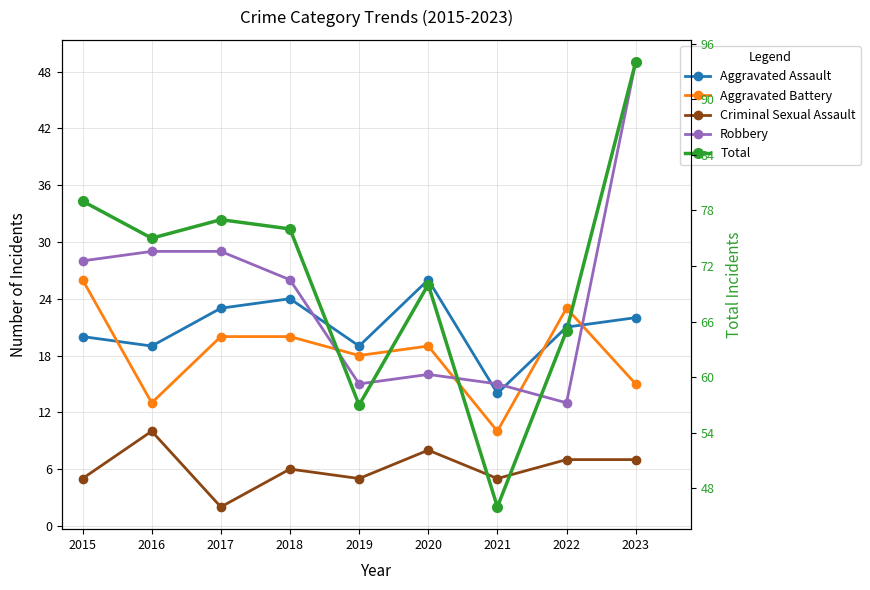

Is the value of Criminal Sexual Assault at 2022 greater than the value of Aggravated Battery at 2015?

No